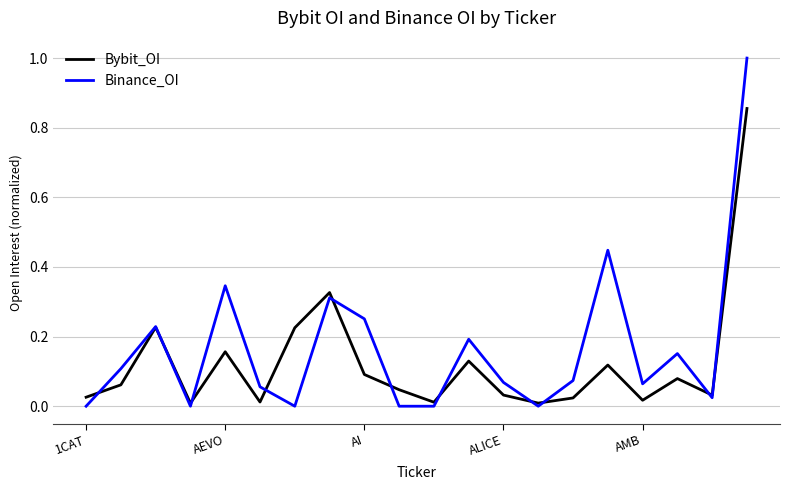

List the series in order of their overall mean, lowest first.

Bybit_OI, Binance_OI